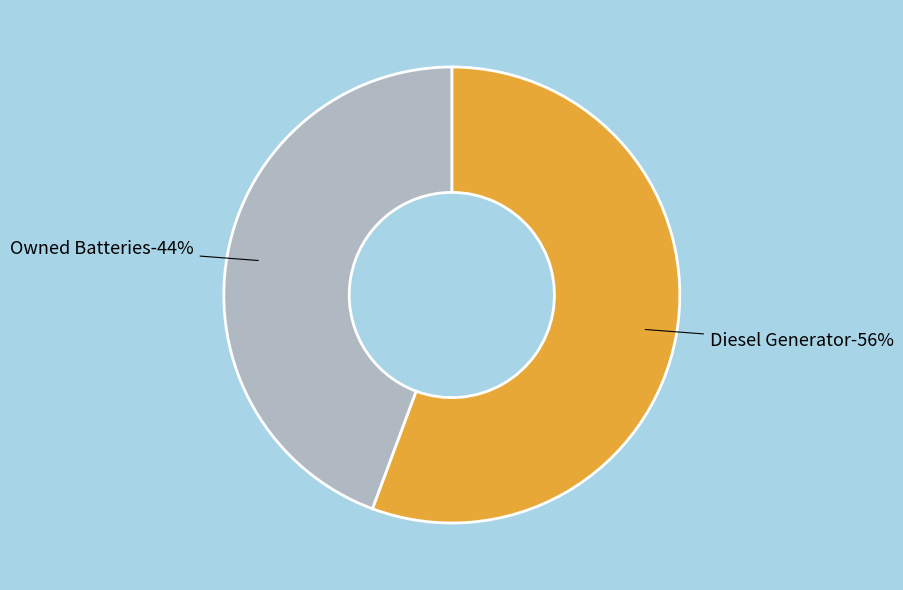

Do Owned Batteries and Diesel Generator together represent more than half of the pie?

Yes